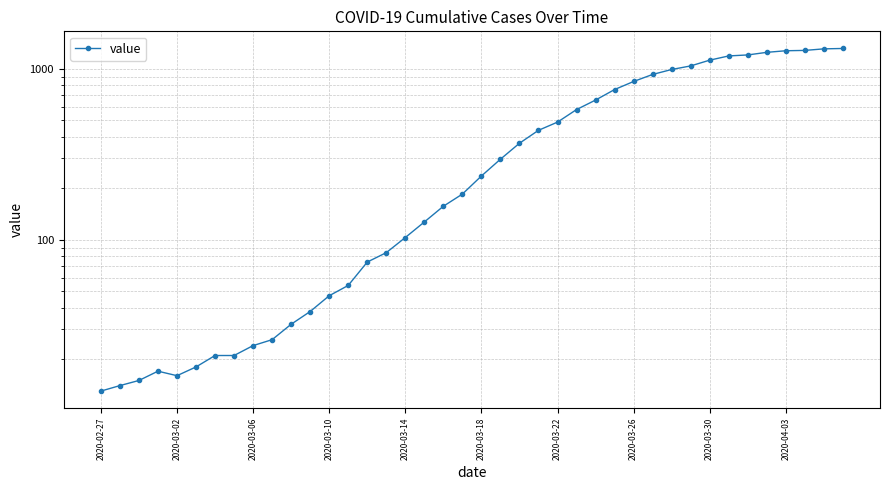

What is the approximate value at 35, to the nearest 10?

1250